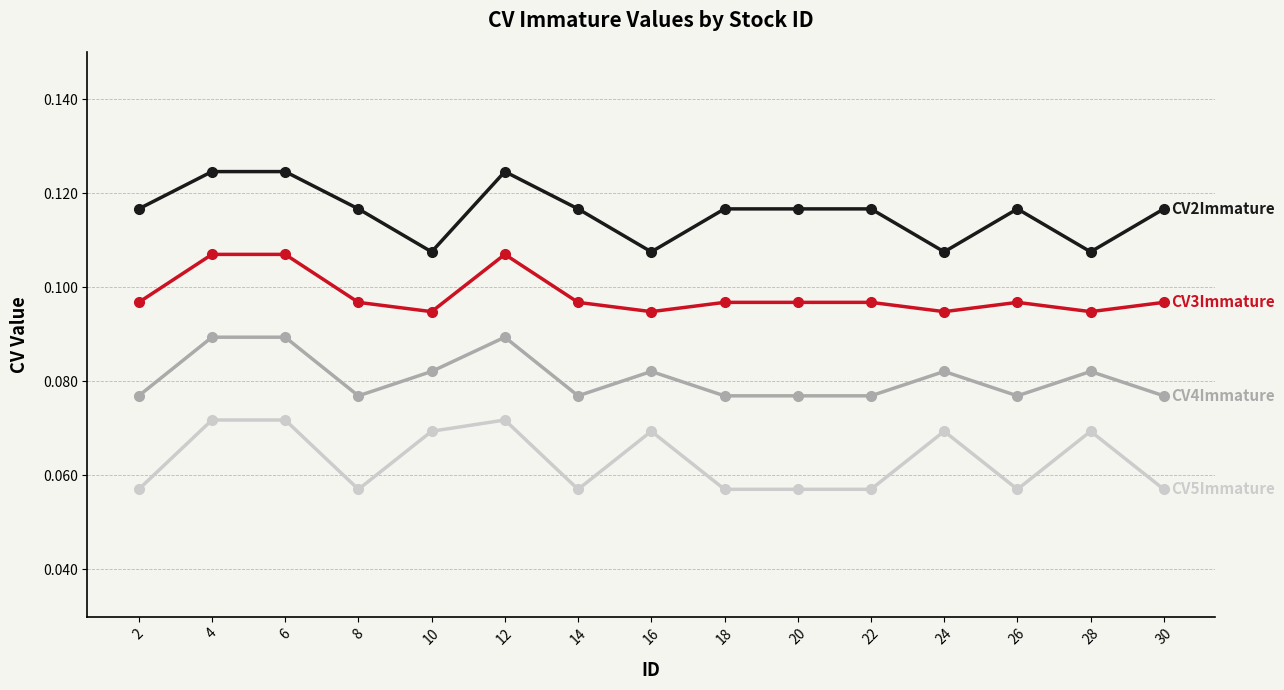

What is the total value across all series at 22?

0.3